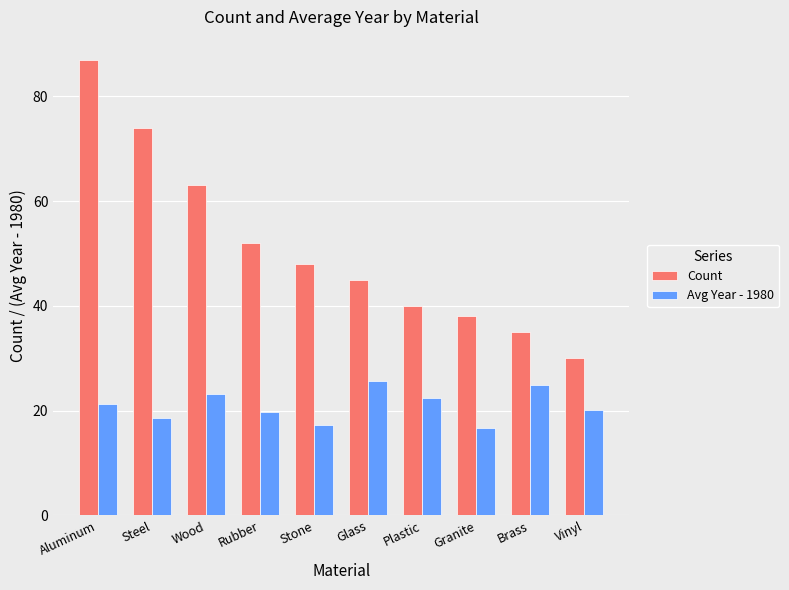

What is the difference between the maximum and minimum values in the Avg Year - 1980 series?

8.9